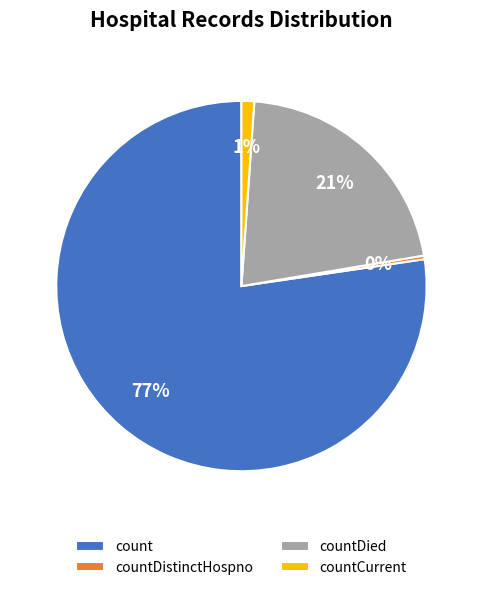

Rank the categories by value from highest to lowest.

count, countDied, countCurrent, countDistinctHospno